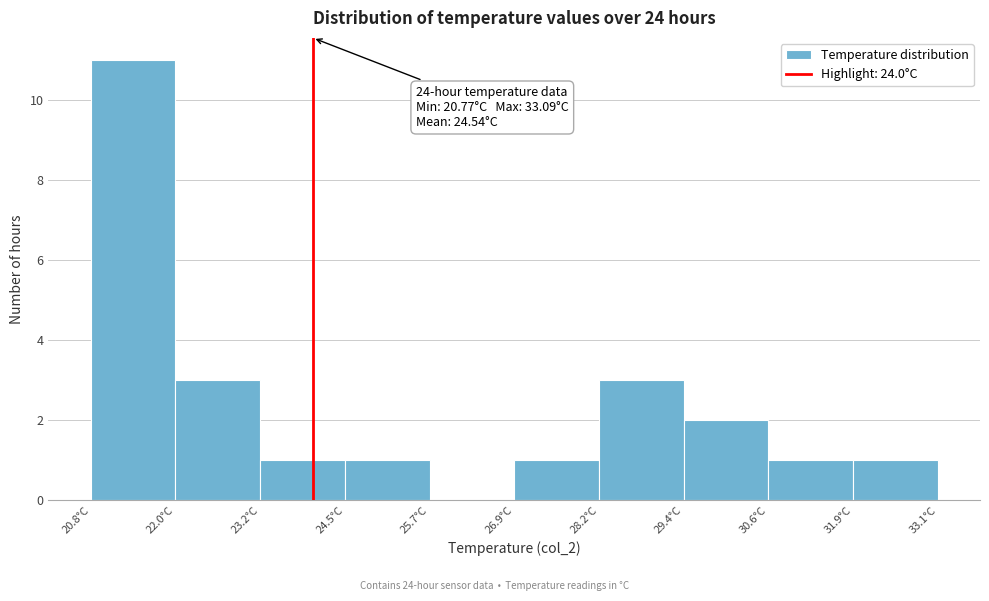

Over which range of the x-axis is the bar tallest?

20.8 to 22.0